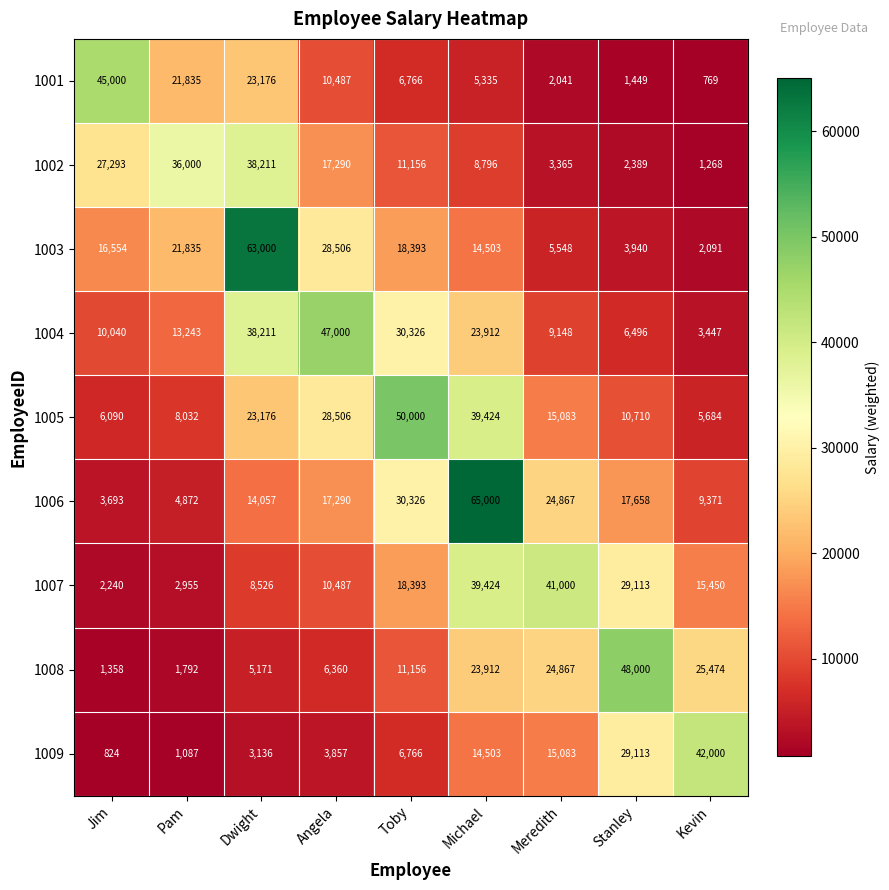

At which category is the sum across all series the highest?

Michael